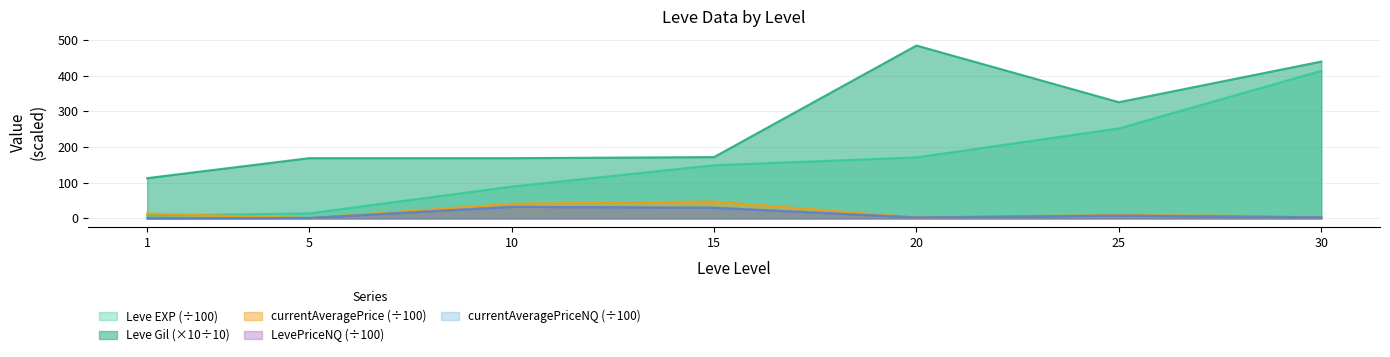

What is the value of the LevePriceNQ point at the 6th from the left?

8.0